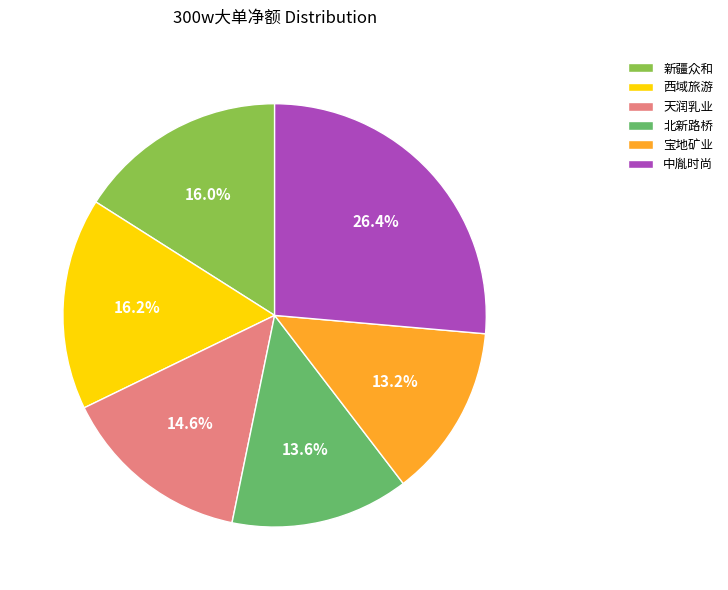

To the nearest percent, what is the average slice percentage?

17%